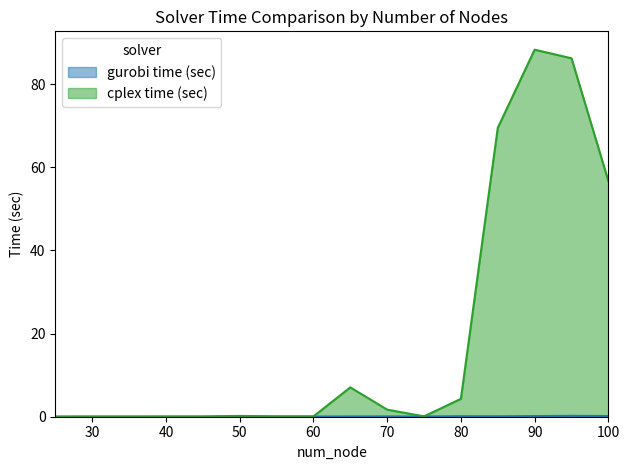

At 95, list the series in order from smallest to largest.

gurobi time (sec), cplex time (sec)